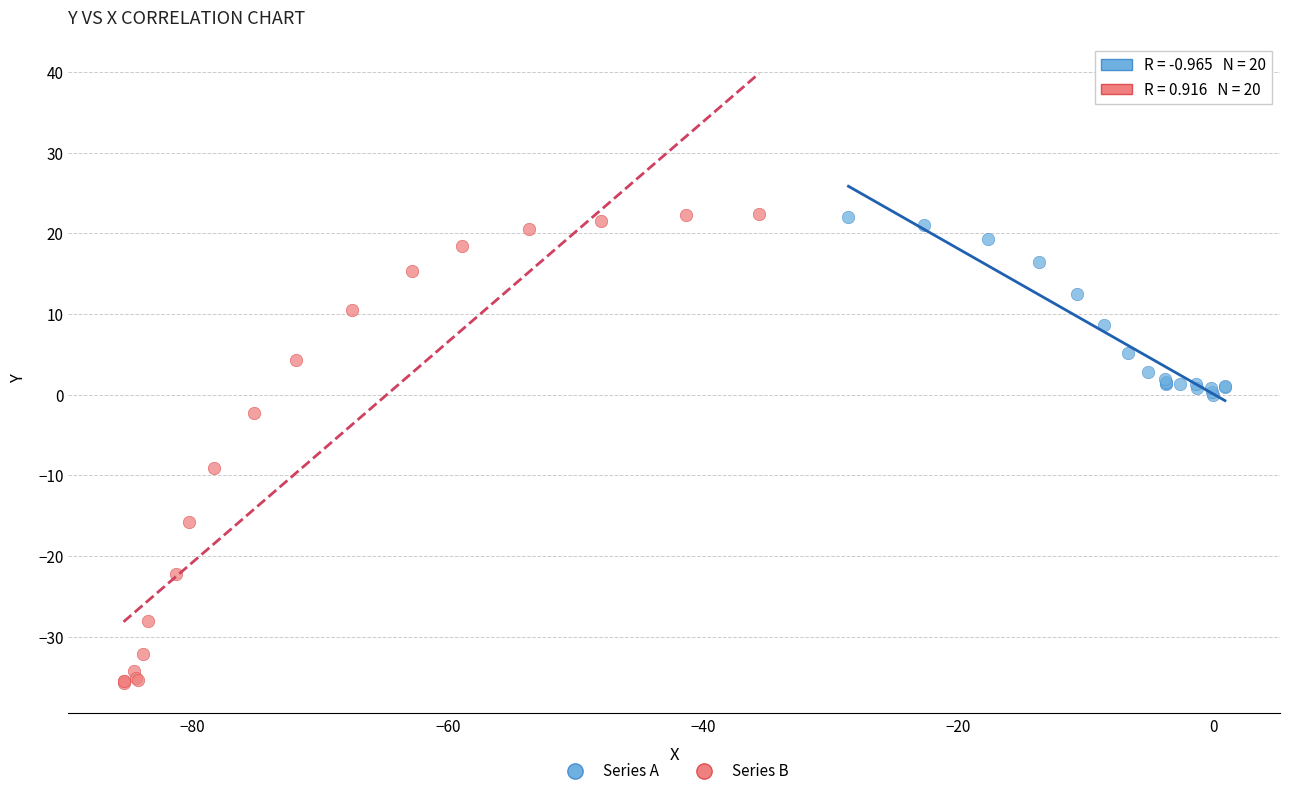

Which series has the largest Y range (max minus min)?

Series B